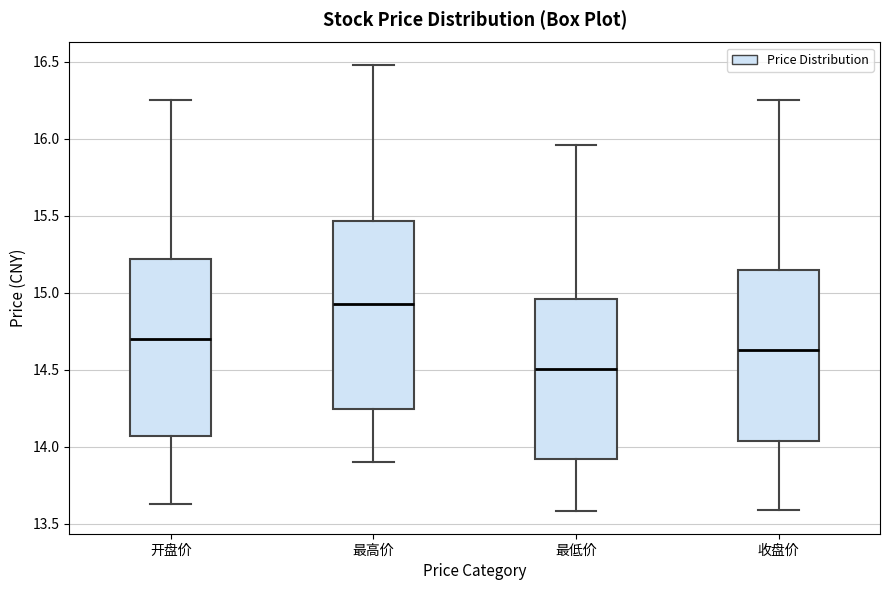

Which box has the highest median line?

最高价